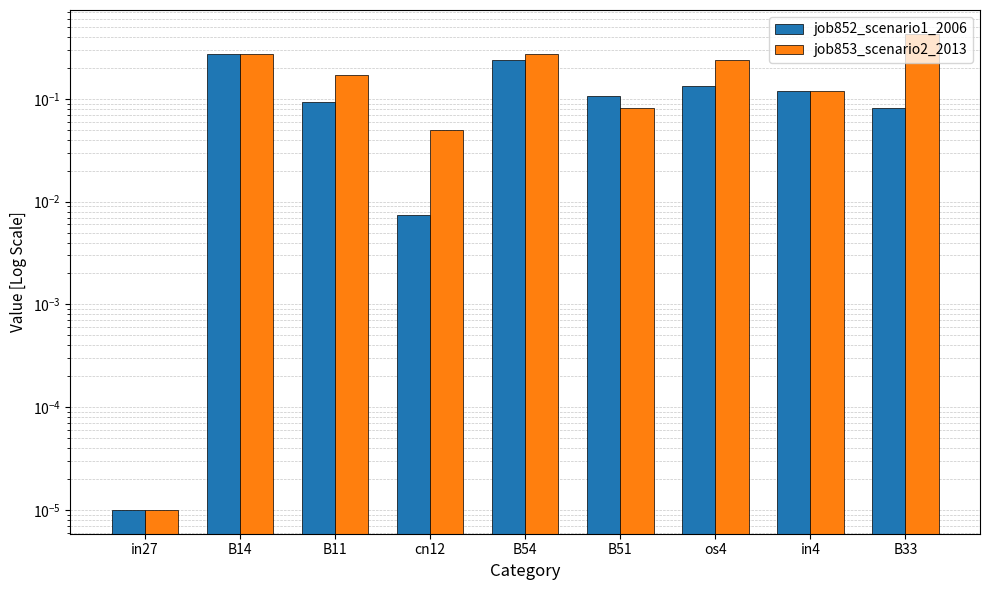

The job853_scenario2_2013 series shows 0.0 at cn12. True or false?

True